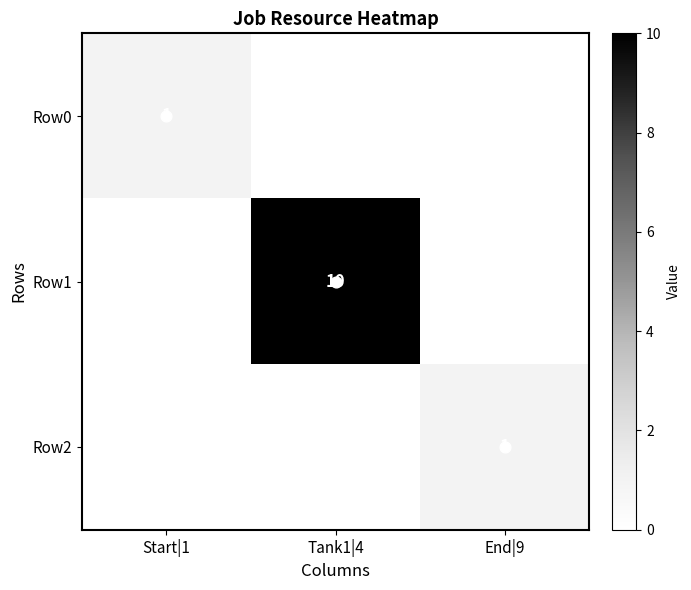

At which label does Row2 reach its peak?

End|9